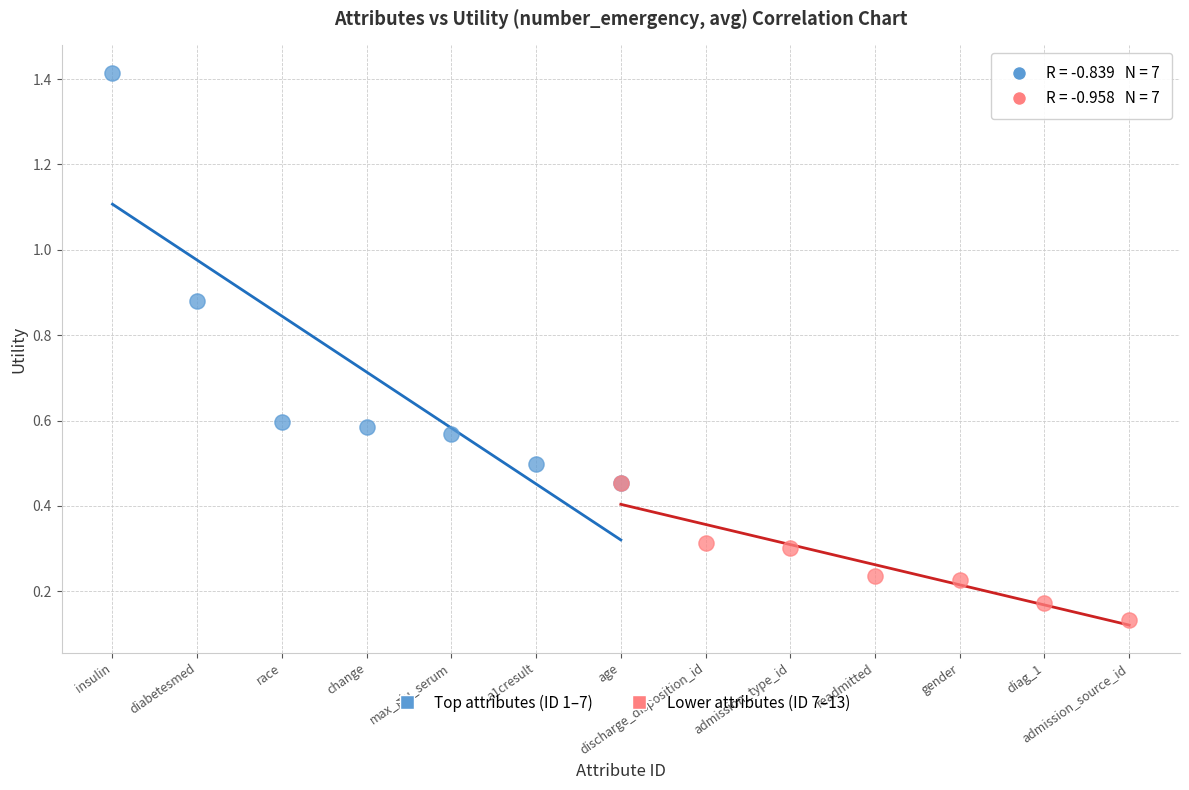

Which series has the widest spread of Y values?

Top attributes (ID 1–7)